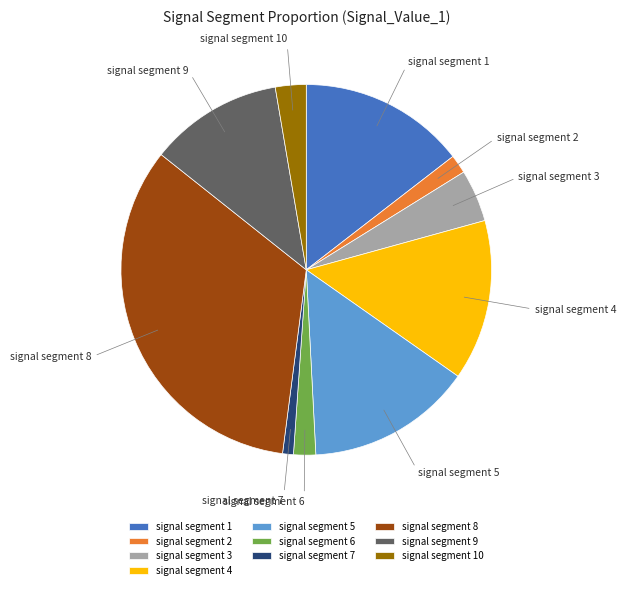

The signal segment 9 slice represents 26% of the pie. True or false?

False